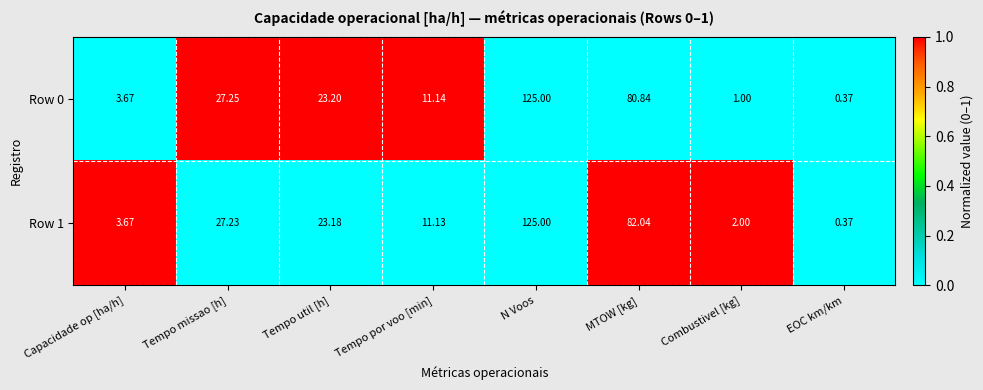

At which label does Row 1 first exceed 23?

Tempo missao [h]